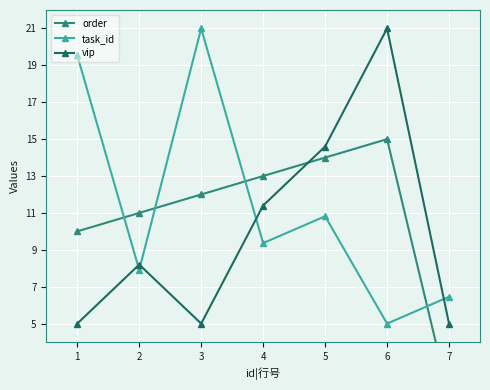

Read the task_id value at 7.

6.5